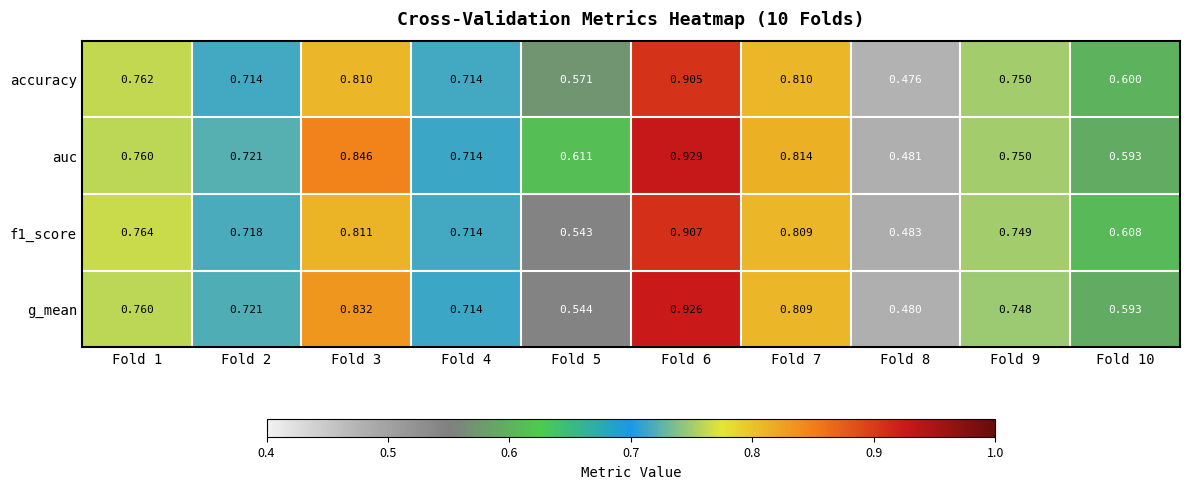

Which series has the largest total across all categories?

auc